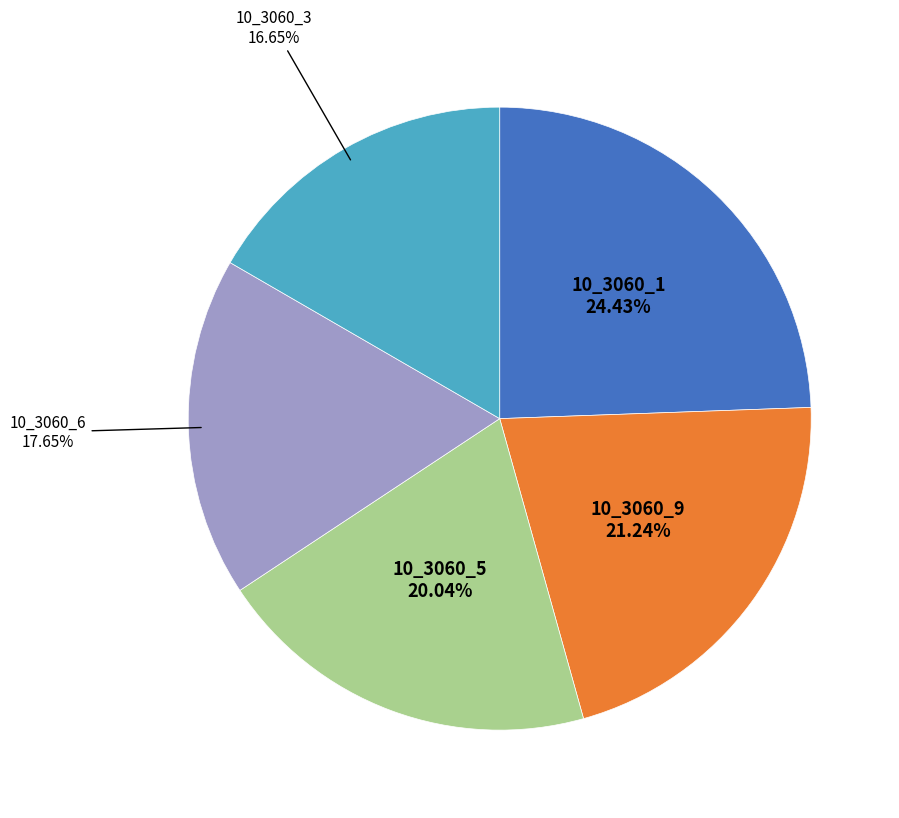

To the nearest percent, what is the difference between the largest and smallest slice percentages?

8%